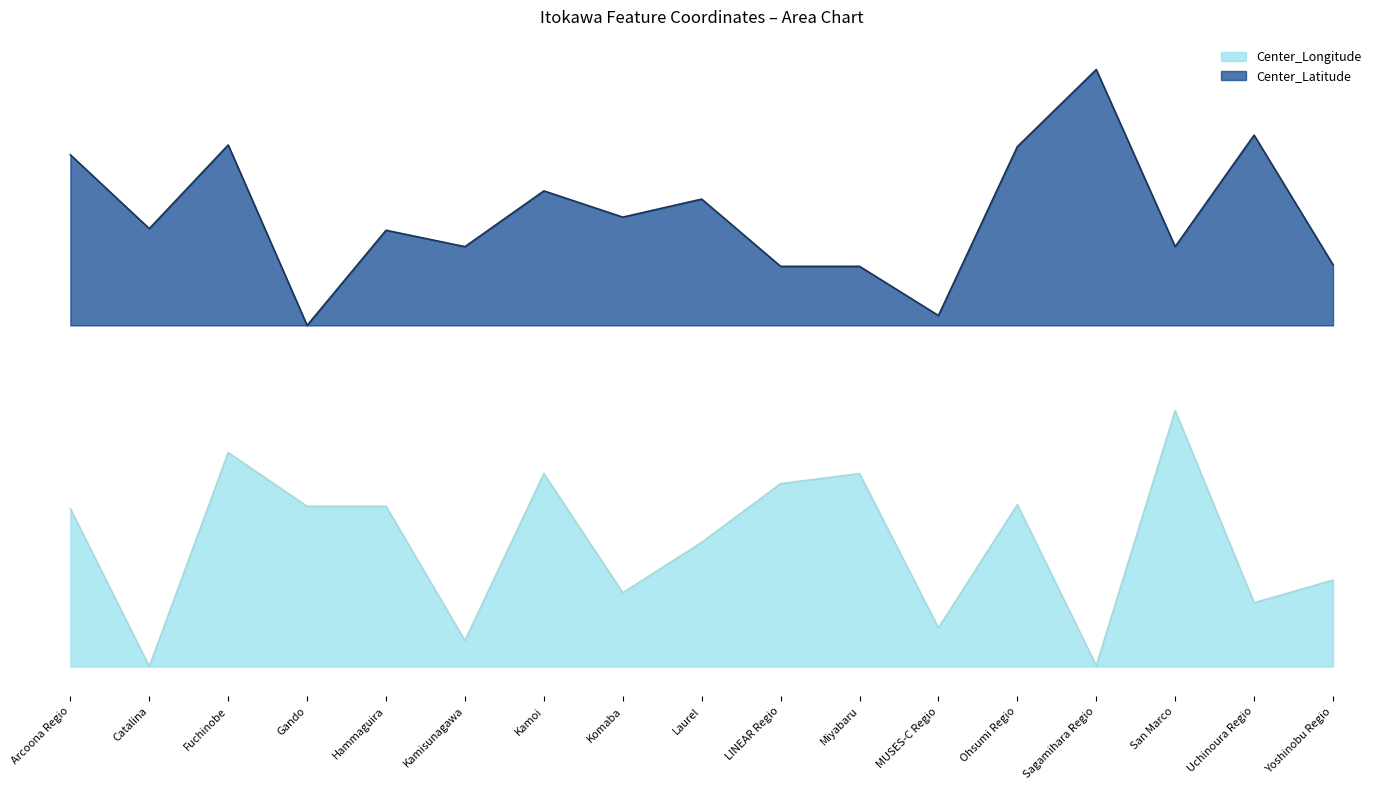

Count the number of data series in this chart.

2